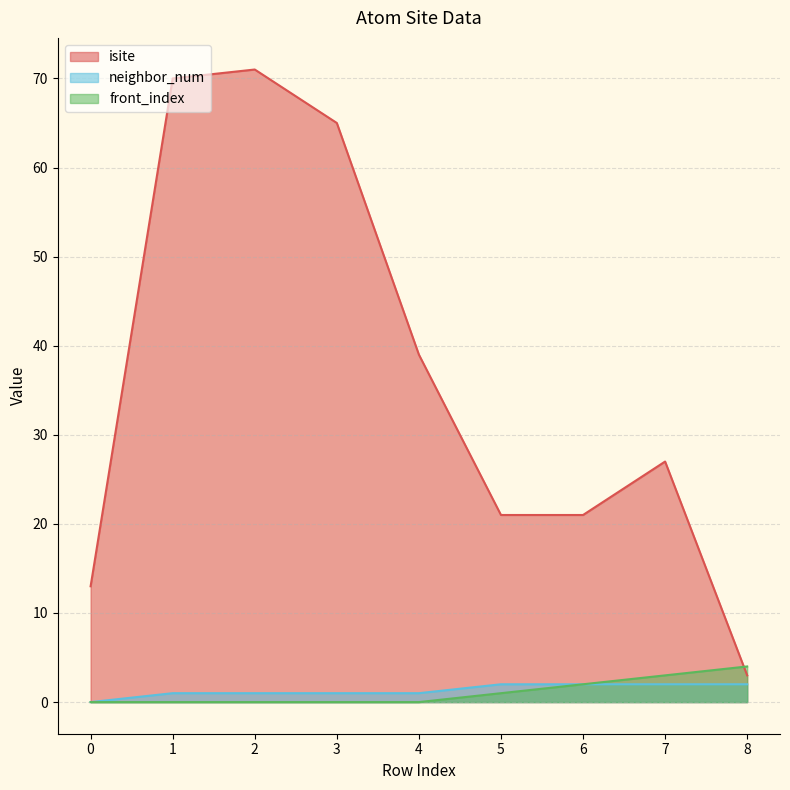

True or false: isite and neighbor_num cross at least once.

False